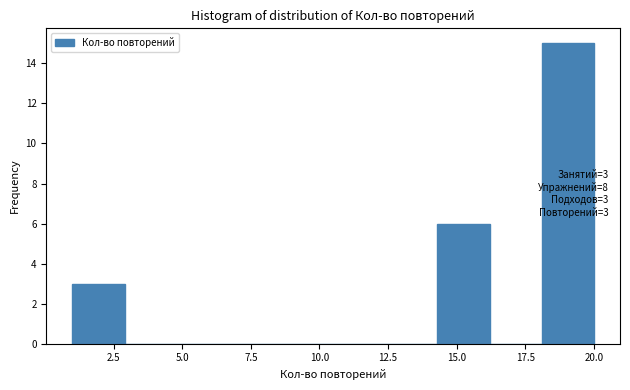

Read against the x-axis, roughly where is the centre of the tallest bar?

19.0